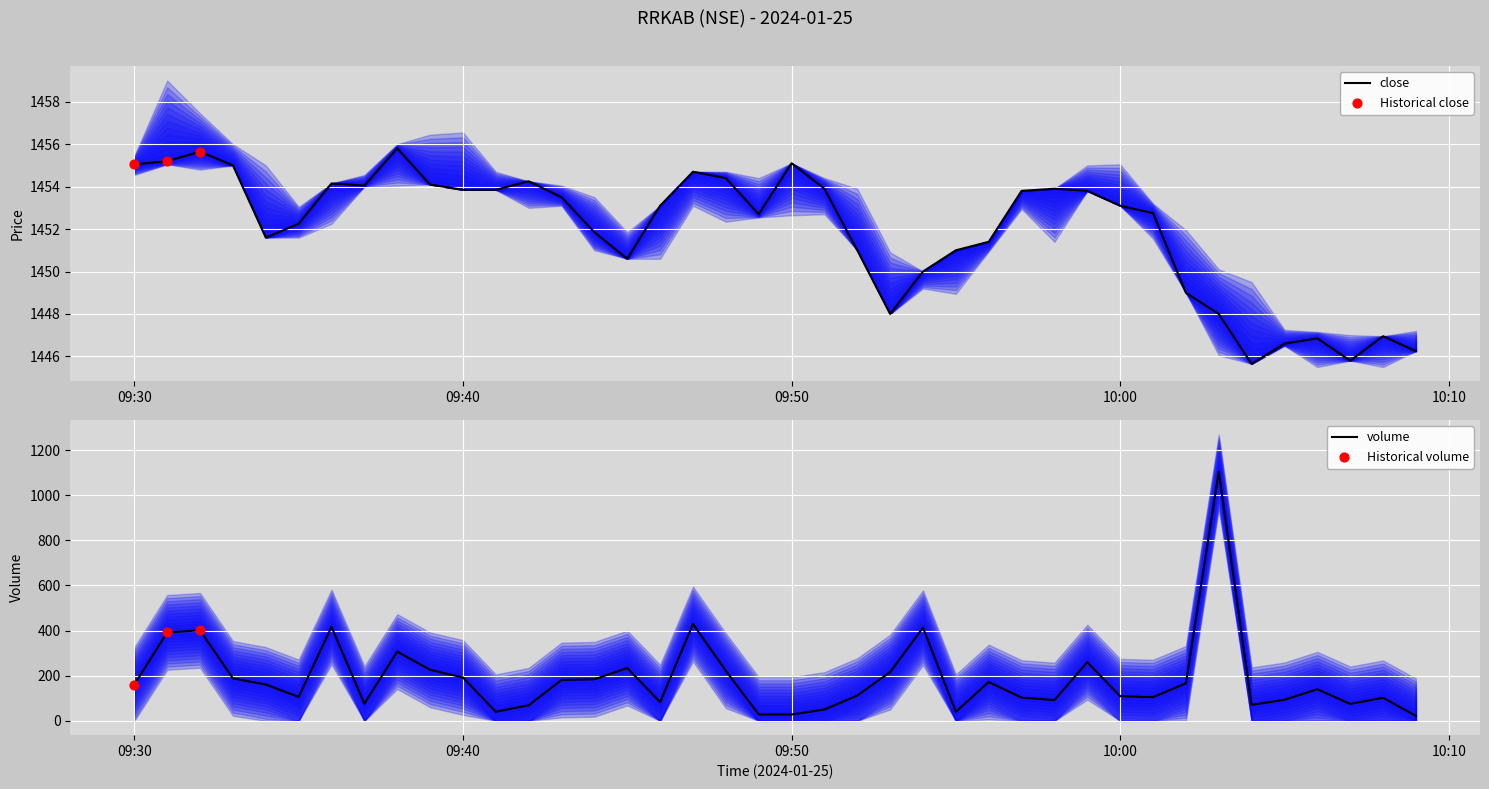

Which series has the largest total across all categories?

close